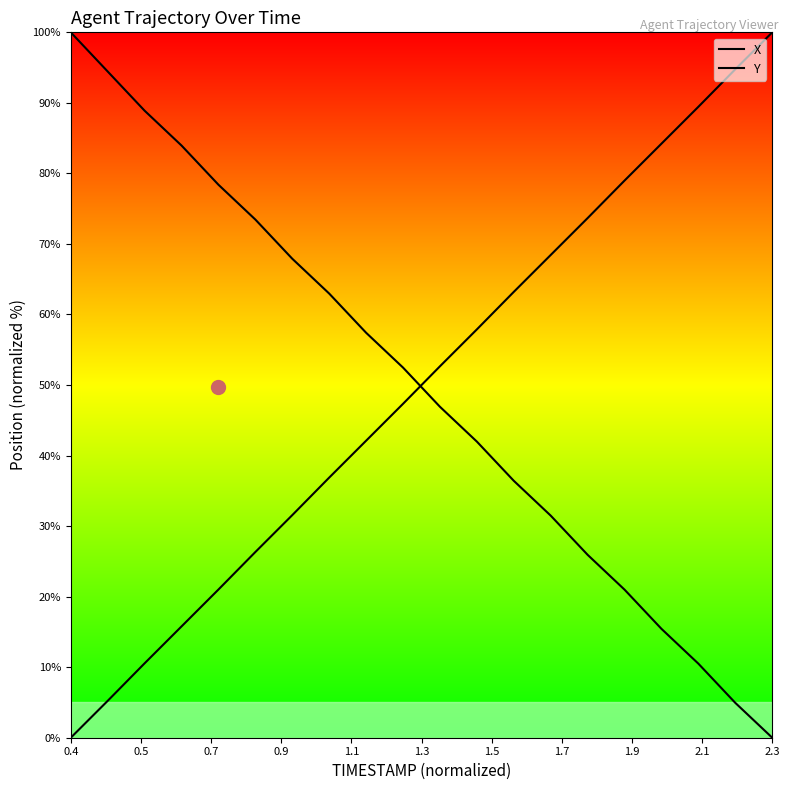

Reading left to right, transcribe all the data shown in this chart.

X: 0.0	5.2	10.5	15.8	21.0	26.3	31.6	36.9	42.1	47.3	52.7	57.9	63.2	68.4	73.7	79.0	84.2	89.5	94.8	100.0
Y: 100.0	94.4	88.9	84.0	78.4	73.5	67.9	63.0	57.4	52.5	46.9	42.0	36.4	31.5	25.9	21.0	15.4	10.5	4.9	0.0